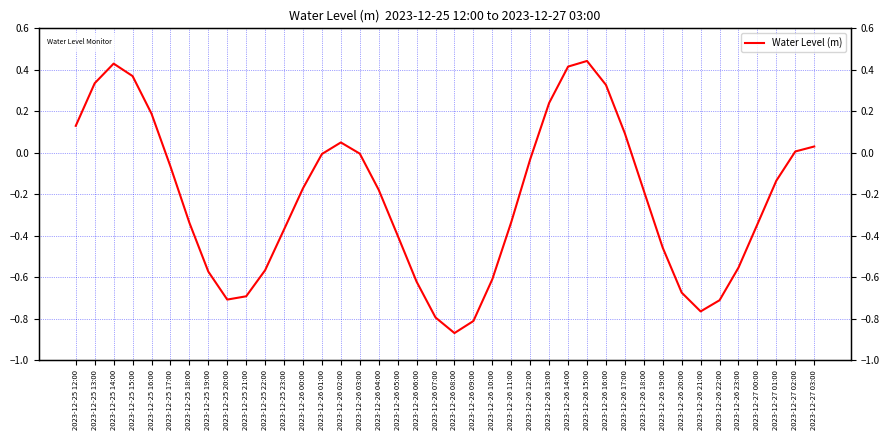

Rank the categories by value from highest to lowest.

2023-12-26 15:00, 2023-12-25 14:00, 2023-12-26 14:00, 2023-12-25 15:00, 2023-12-25 13:00, 2023-12-26 16:00, 2023-12-26 13:00, 2023-12-25 16:00, 2023-12-25 12:00, 2023-12-26 17:00, 2023-12-26 02:00, 2023-12-27 03:00, 2023-12-27 02:00, 2023-12-26 03:00, 2023-12-26 01:00, 2023-12-26 12:00, 2023-12-25 17:00, 2023-12-27 01:00, 2023-12-26 00:00, 2023-12-26 04:00, 2023-12-26 18:00, 2023-12-26 11:00, 2023-12-25 18:00, 2023-12-27 00:00, 2023-12-25 23:00, 2023-12-26 05:00, 2023-12-26 19:00, 2023-12-26 23:00, 2023-12-25 22:00, 2023-12-25 19:00, 2023-12-26 10:00, 2023-12-26 06:00, 2023-12-26 20:00, 2023-12-25 21:00, 2023-12-25 20:00, 2023-12-26 22:00, 2023-12-26 21:00, 2023-12-26 07:00, 2023-12-26 09:00, 2023-12-26 08:00